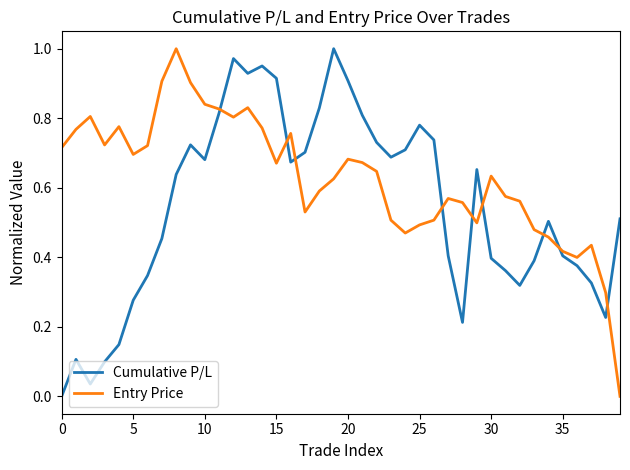

At how many categories does at least one series exceed 0?

40